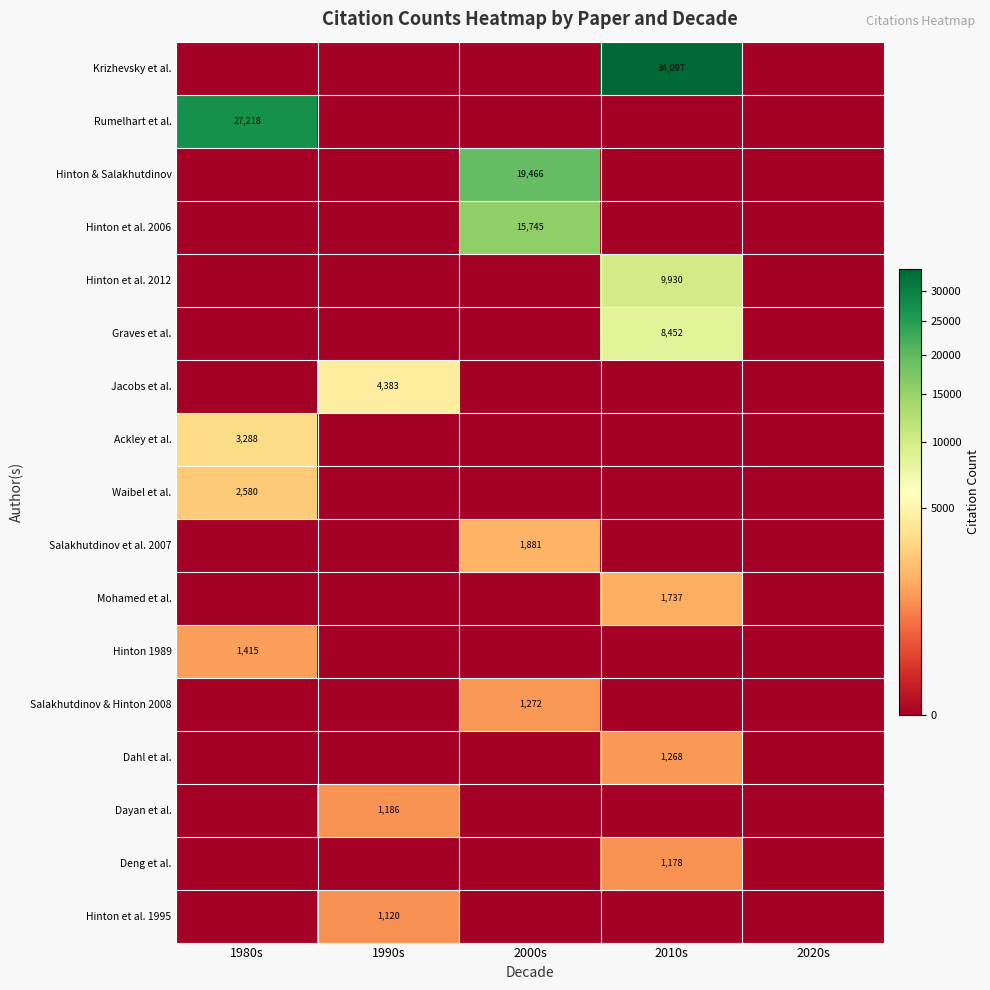

The Salakhutdinov & Hinton 2008 series shows 863 at 2000s. True or false?

False